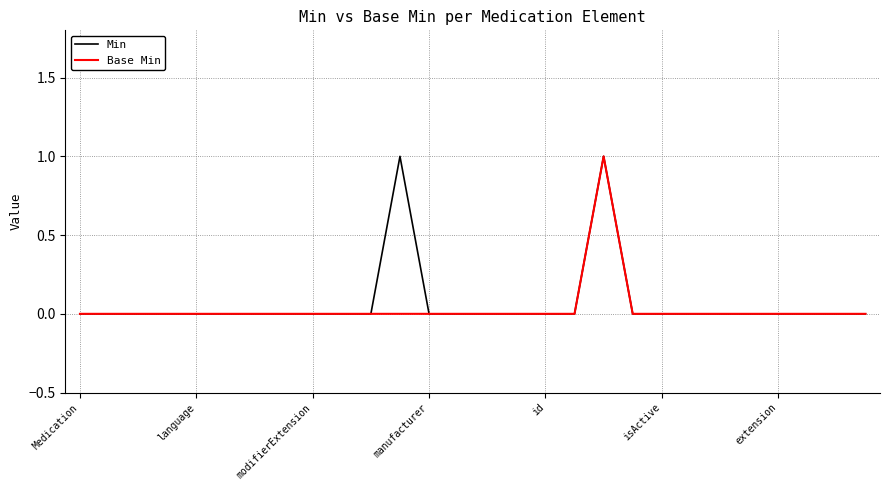

The value of Min at Medication is 0. True or false?

True